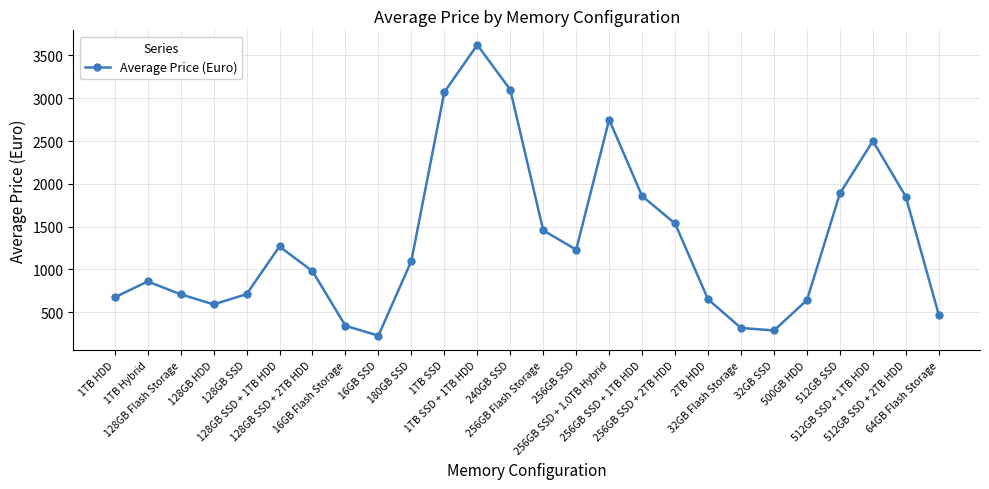

At which label does the data first exceed 1098?

128GB SSD + 1TB HDD